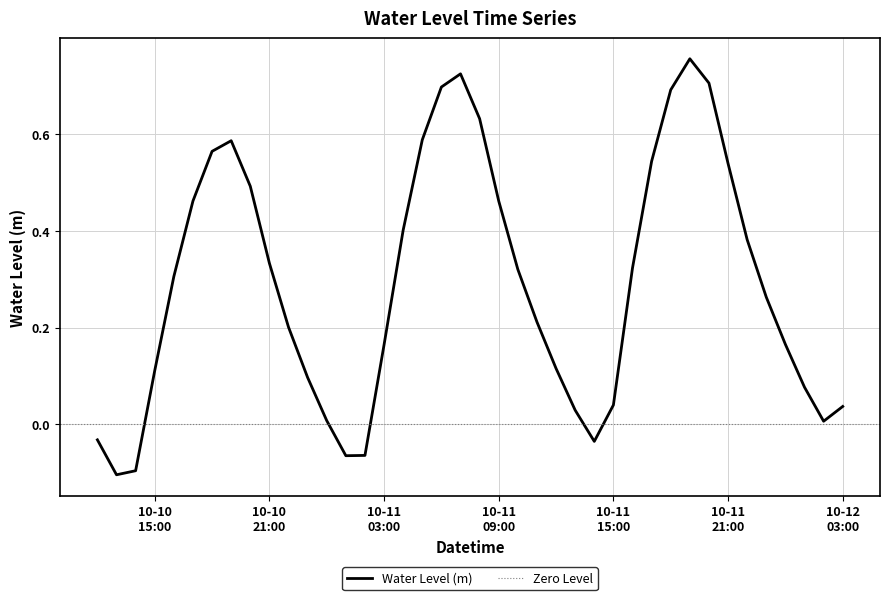

What is the label of the 33rd point from the left?

2023-10-11 20:00:00